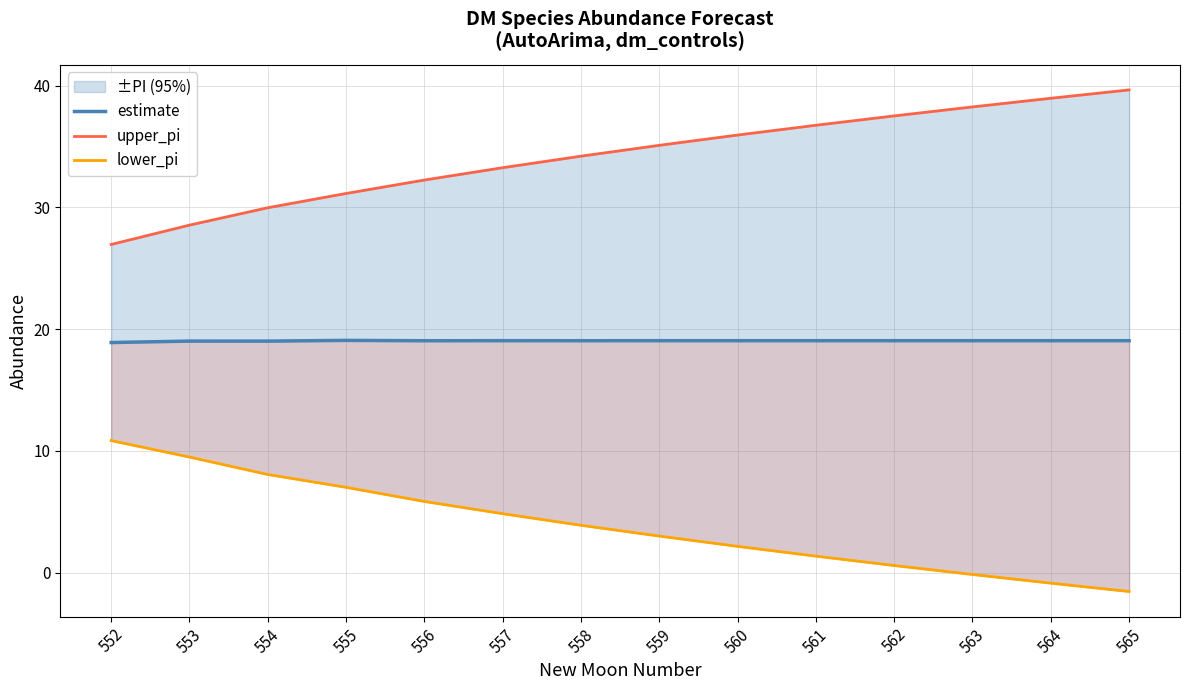

Where is lower_pi nearest to the value 4?

558